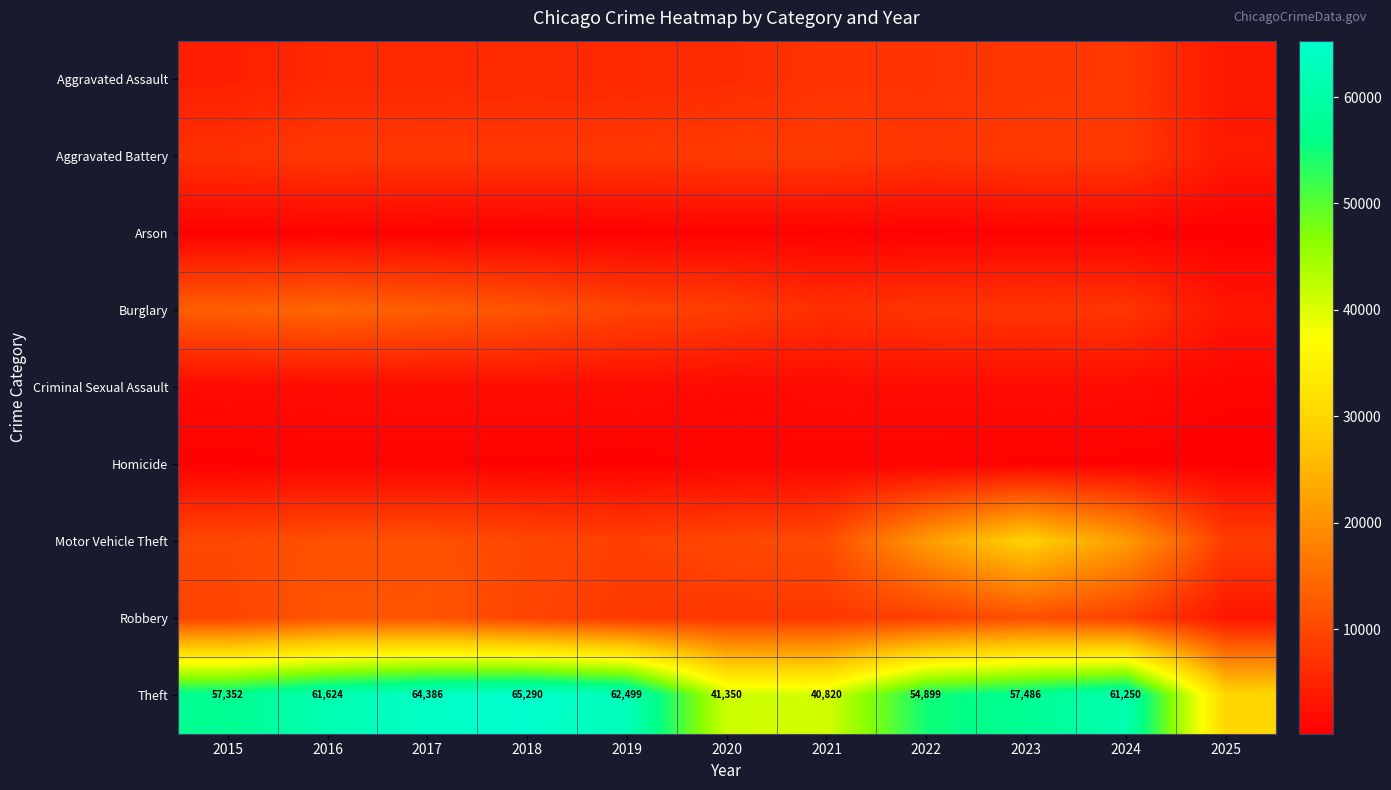

Which series has the widest spread of values?

Theft